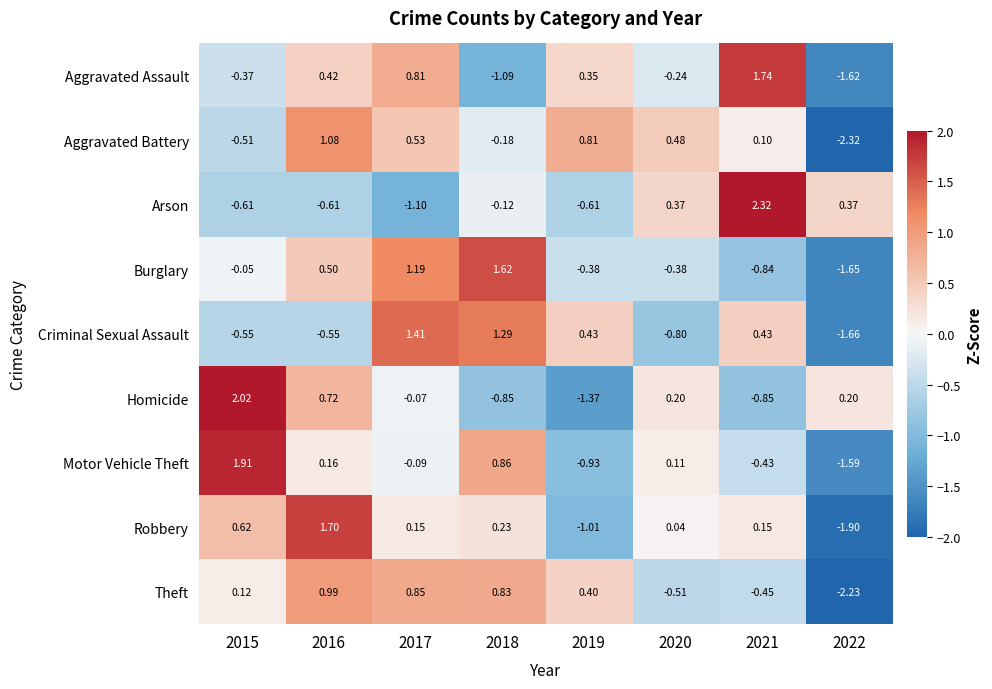

Is the value of Theft at 2022 greater than the value of Aggravated Battery at 2017?

No